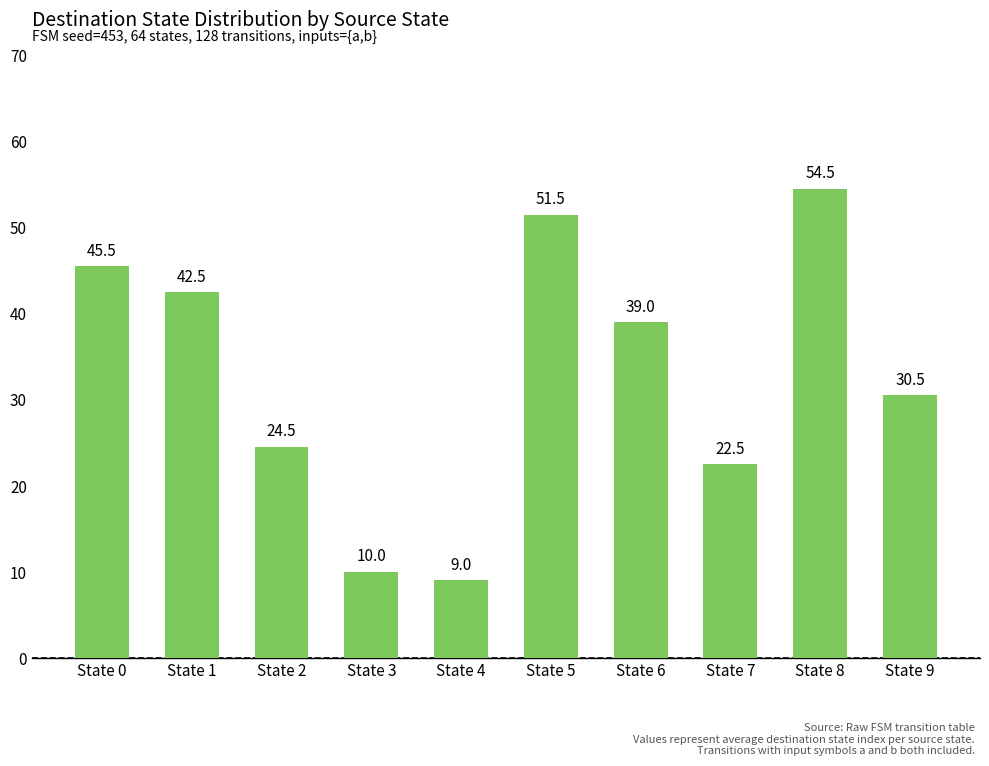

The value at State 2 is 24.5. True or false?

True